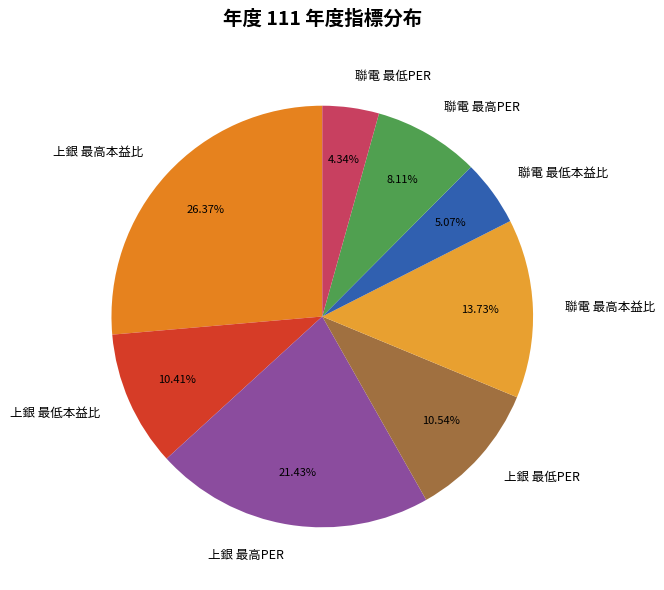

Is there any slice that represents more than half of the pie?

No